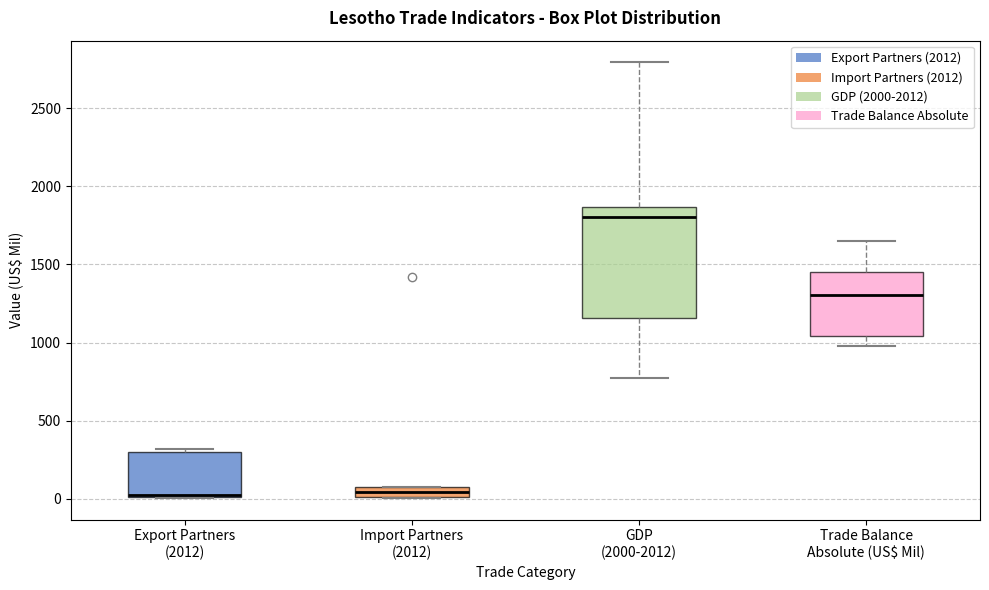

Which box is the tallest, from its lower edge to its upper edge?

GDP (2000-2012)